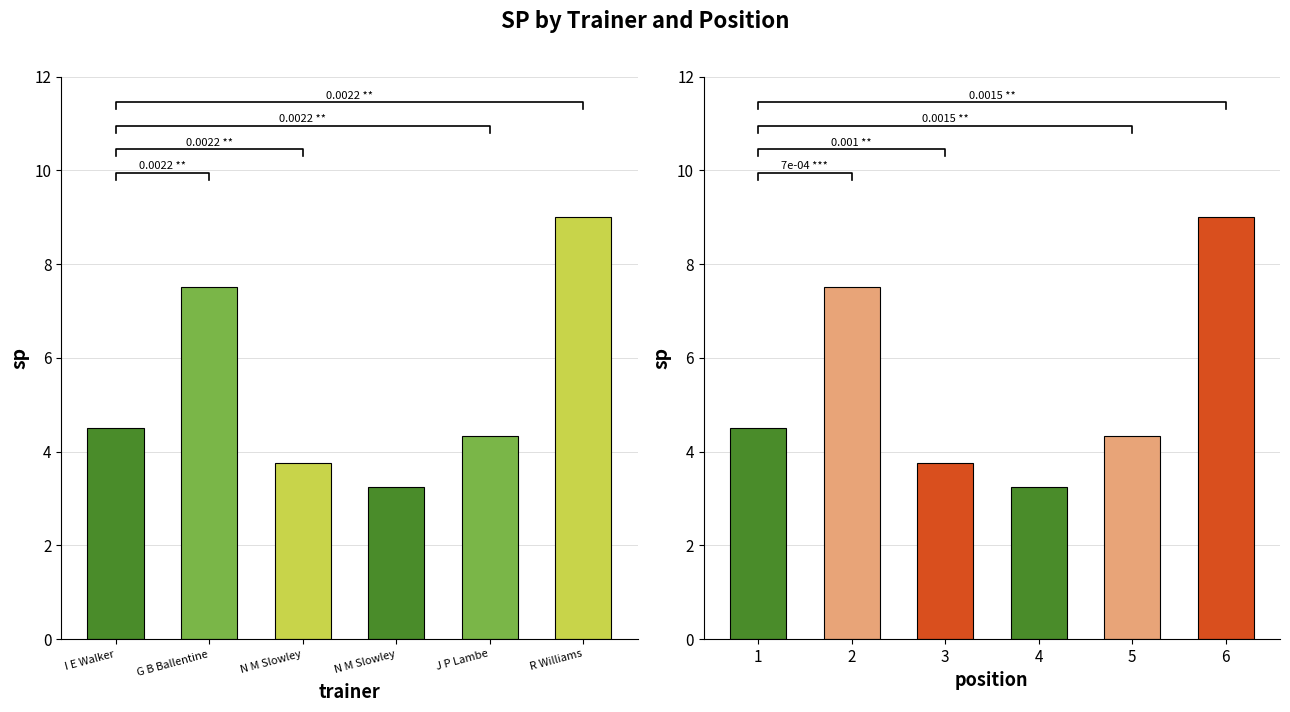

Reading left to right, extract all data points from this chart.

4.5	7.5	3.8	3.2	4.3	9.0